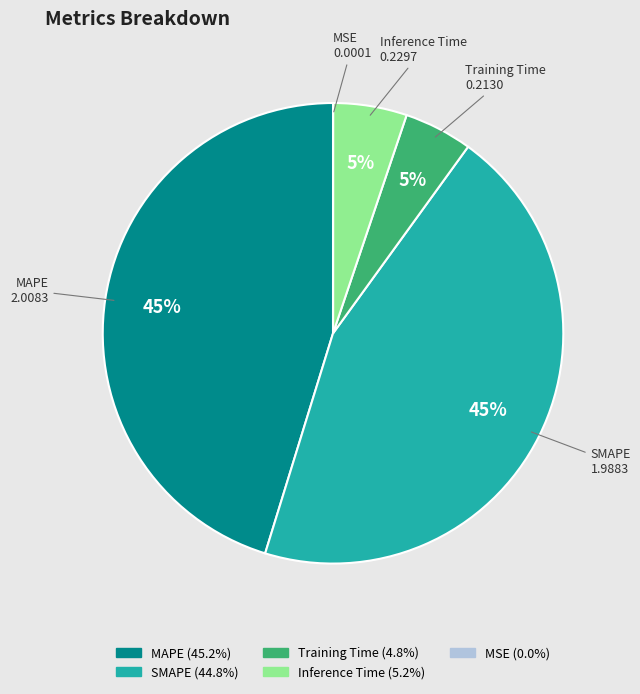

Does Training Time account for over 50% of the chart?

No